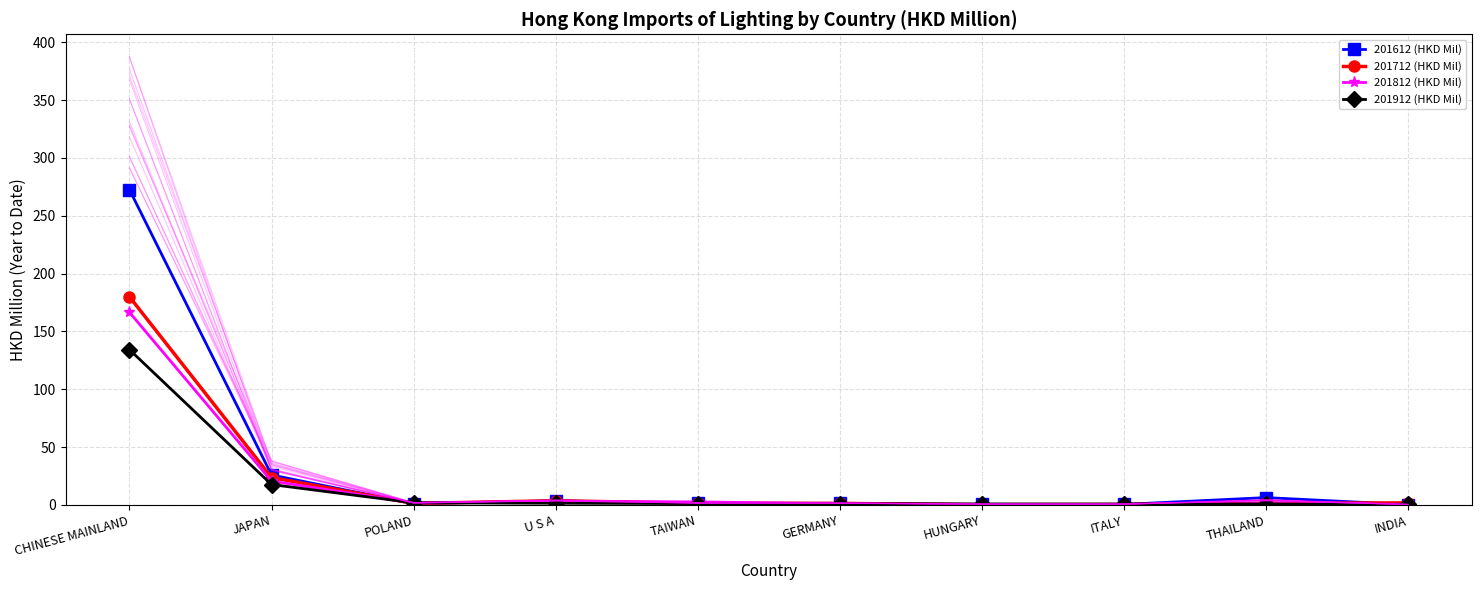

The 201612 (HKD Mil) series shows 2.5 at GERMANY. True or false?

False